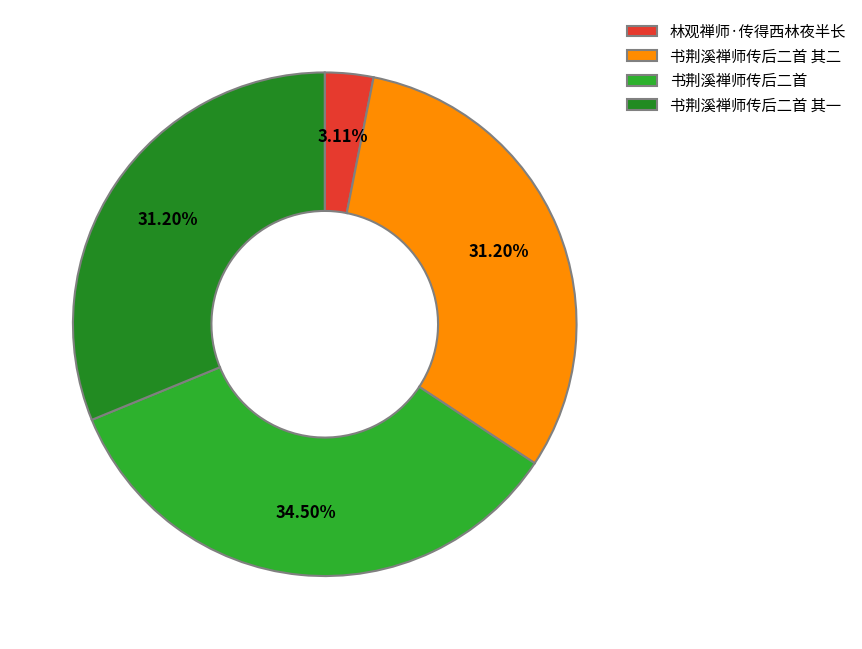

How many segments does this pie chart have?

4